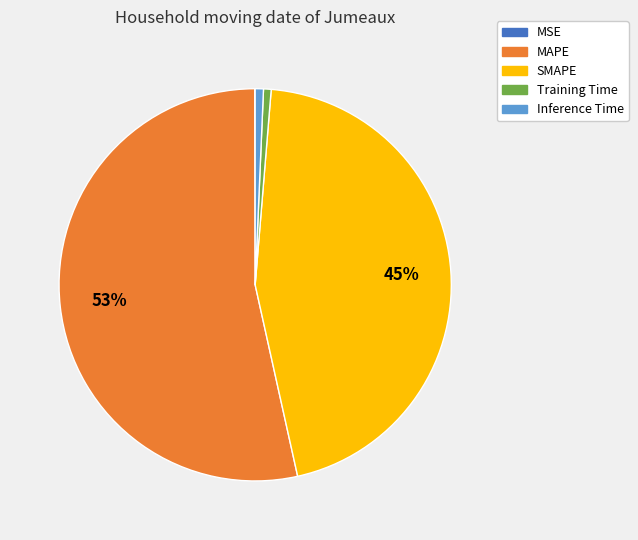

To the nearest percent, what percentage of the pie is Training Time?

1%